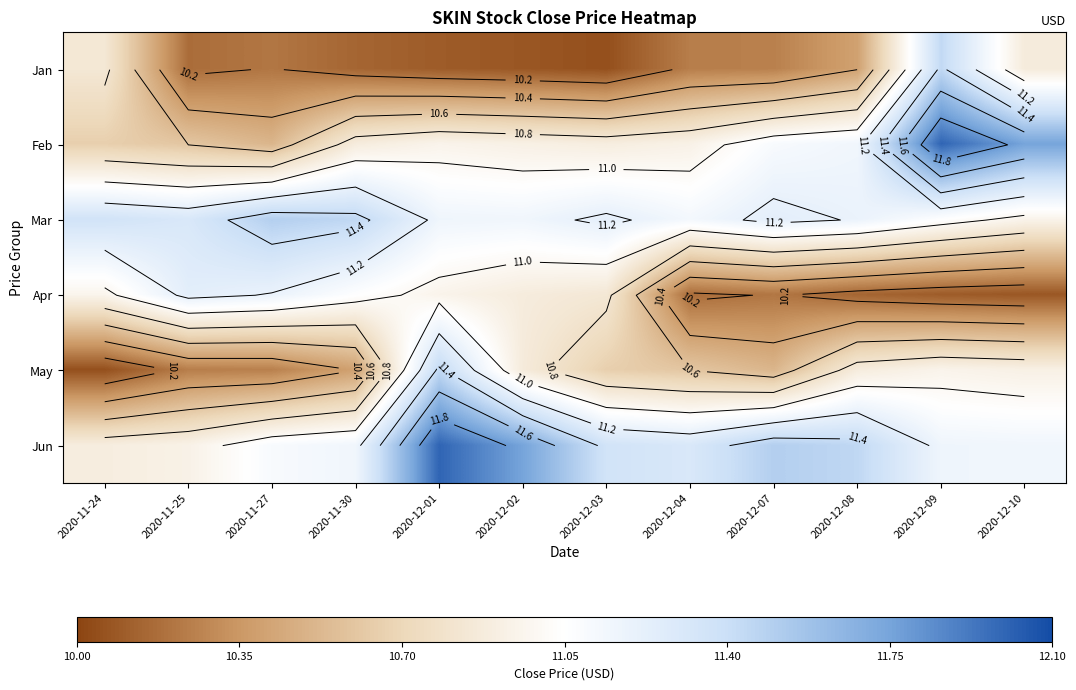

How many series are shown in this chart?

6